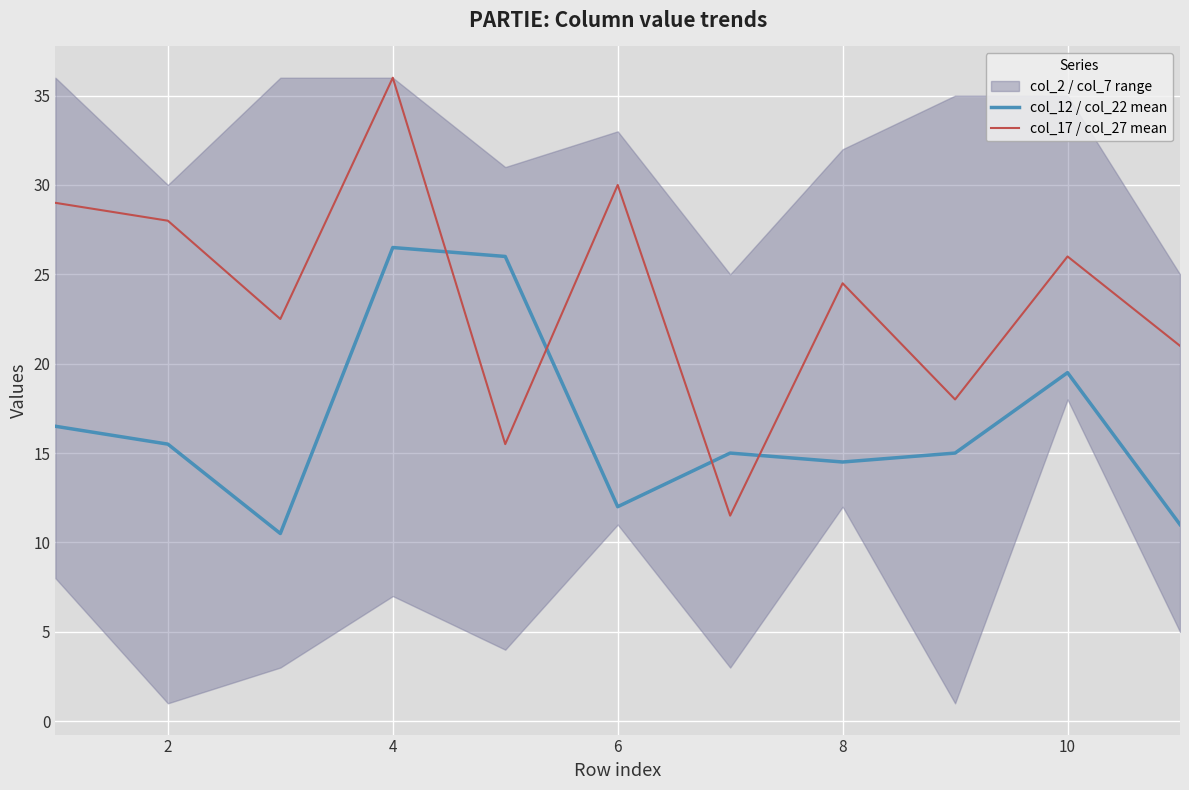

Which series ends up on top after the final intersection of col_17 / col_27 mean and col_12 / col_22 mean?

col_17 / col_27 mean